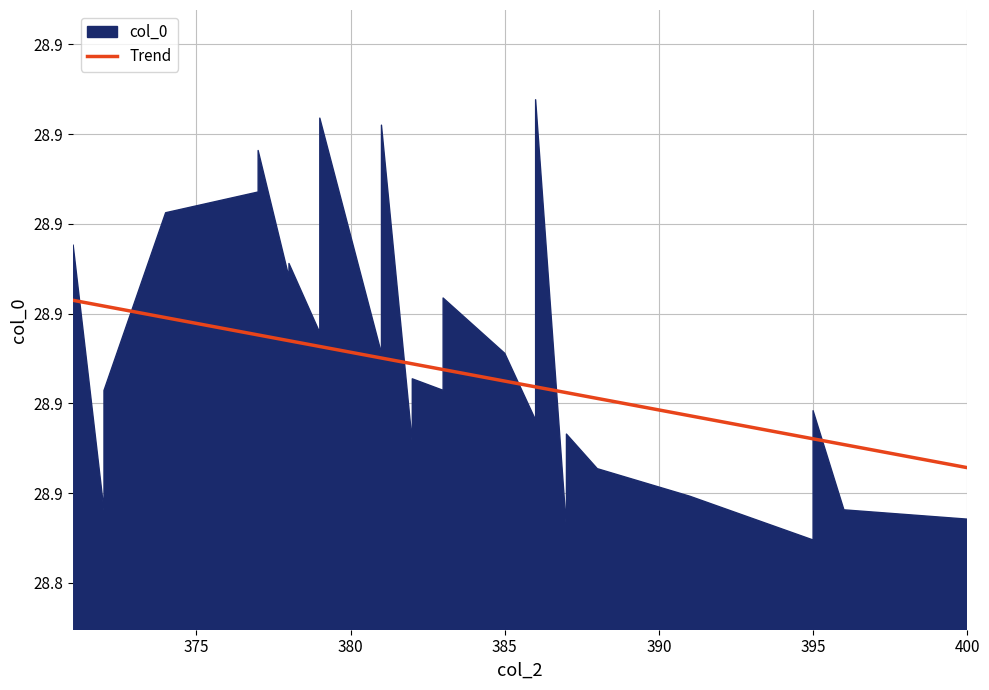

Does the chart display data point markers on the line(s)?

No